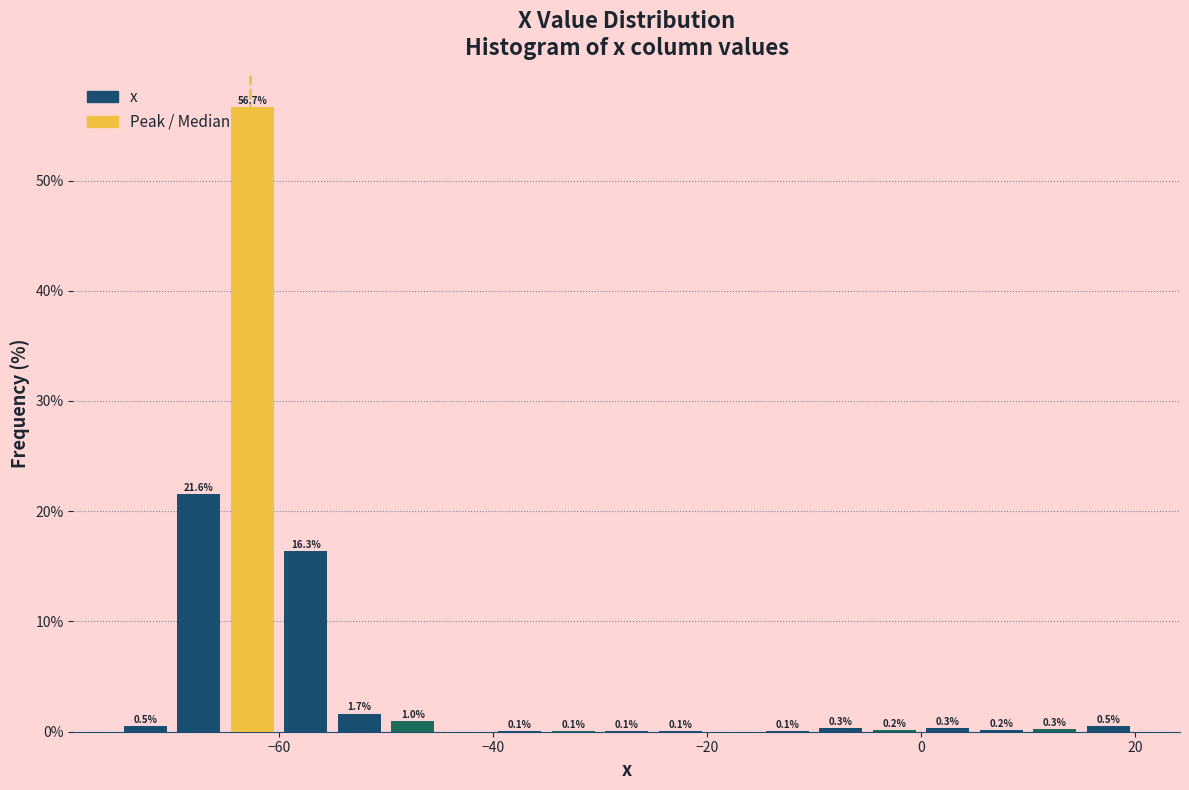

Around what value on the x-axis is the tallest bar? Give the approximate position of its centre, as read against the axis.

-62